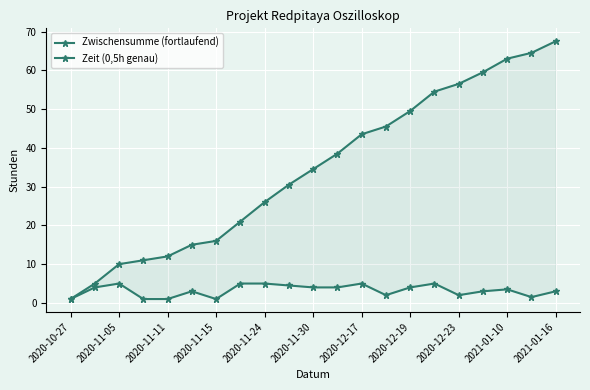

How many series are shown in this chart?

2